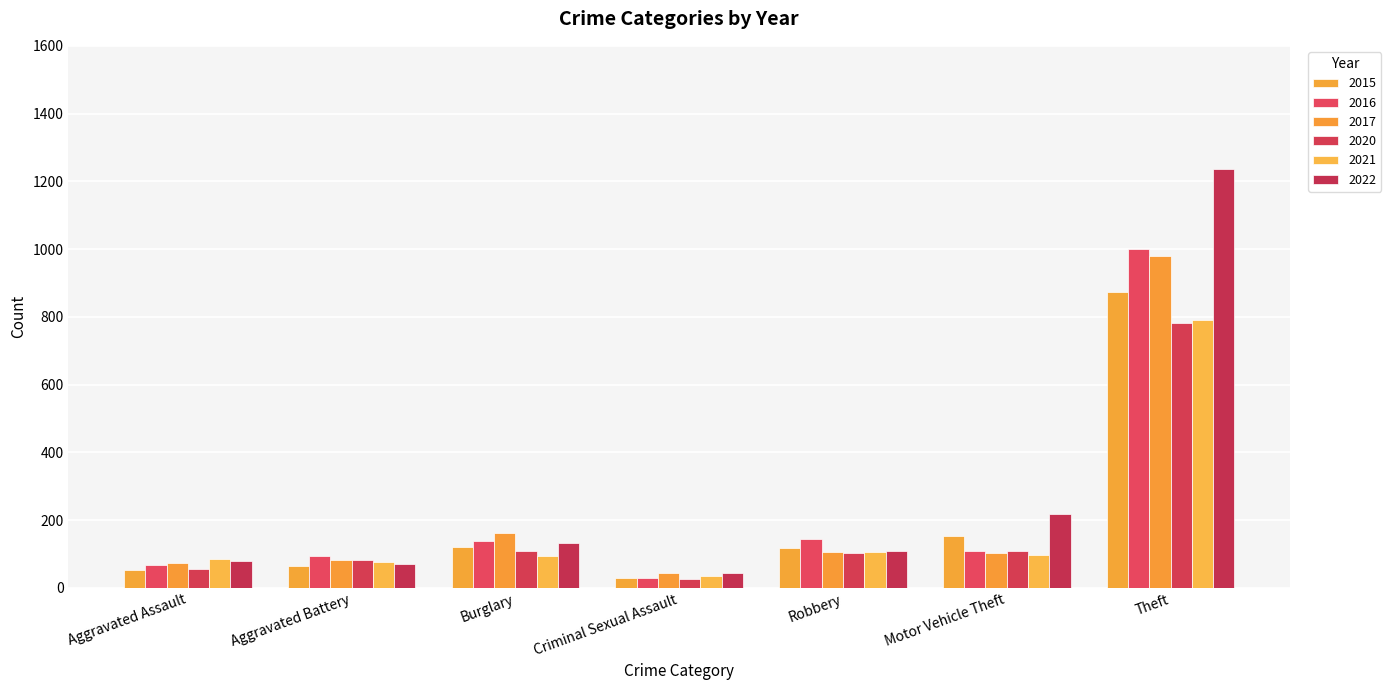

List the labels in order of 2022 value, smallest first.

Criminal Sexual Assault, Aggravated Battery, Aggravated Assault, Robbery, Burglary, Motor Vehicle Theft, Theft